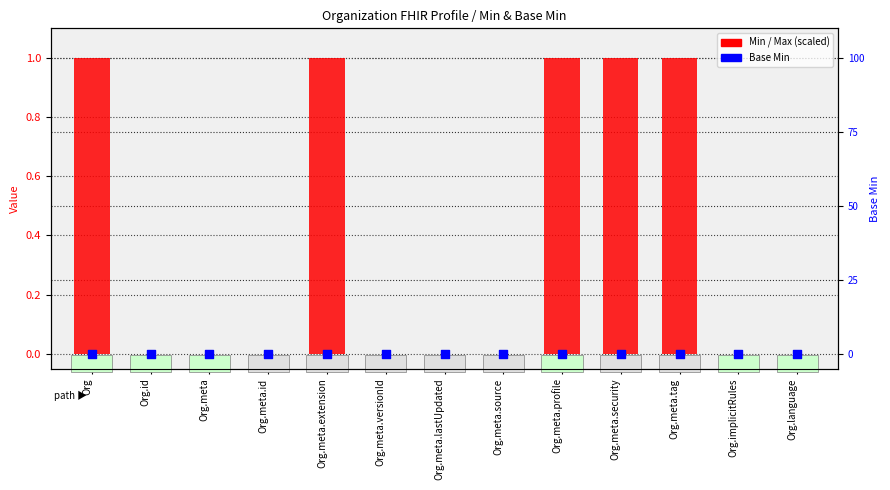

Is the value of Base Min at Org.meta.tag greater than the value of Min at Org.meta.tag?

No